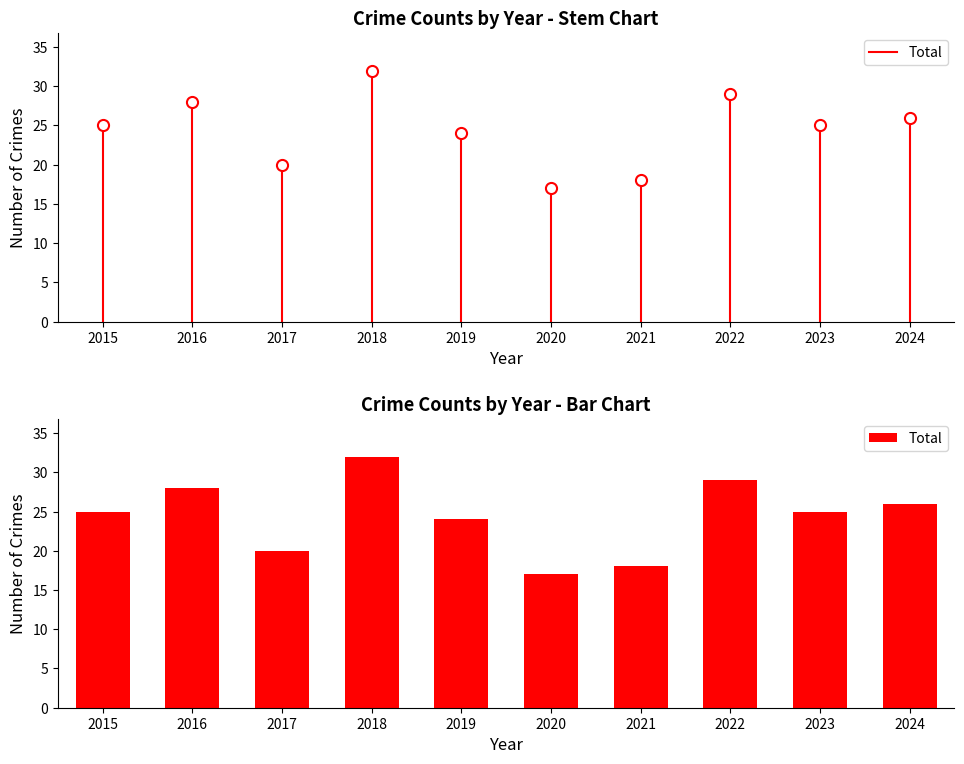

Reading left to right, extract all data points from this chart.

2015=25	2016=28	2017=20	2018=32	2019=24	2020=17	2021=18	2022=29	2023=25	2024=26